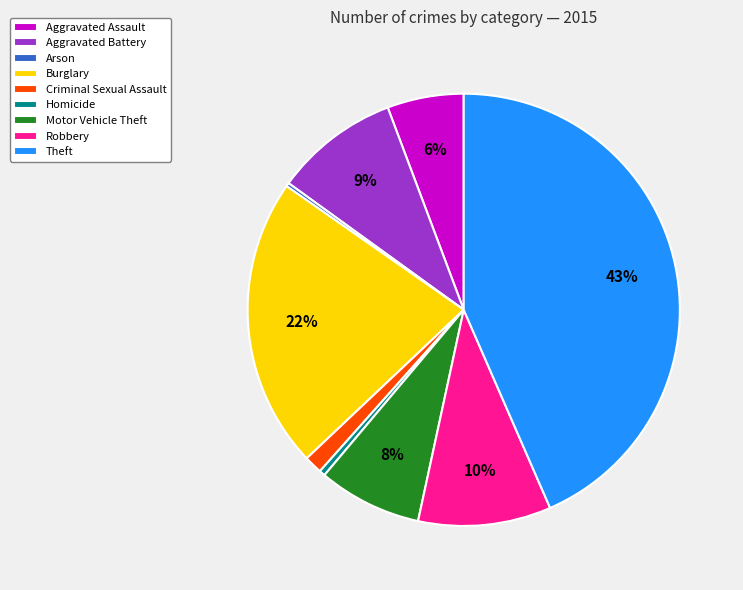

Is the sum of Criminal Sexual Assault and Aggravated Assault greater than half?

No